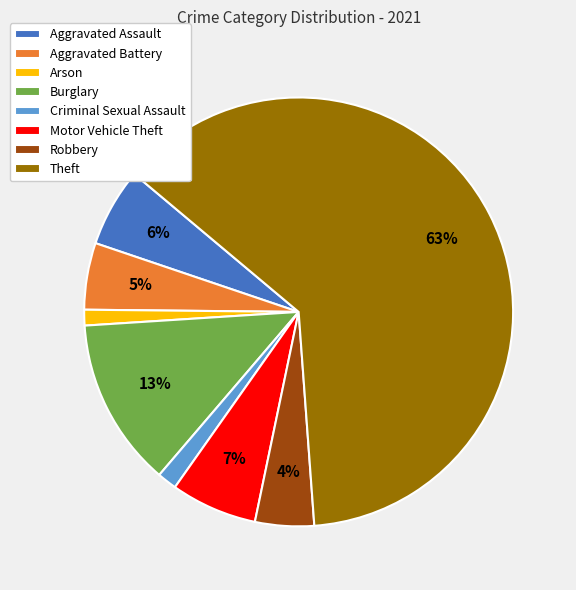

The Criminal Sexual Assault slice represents 1% of the pie. True or false?

True